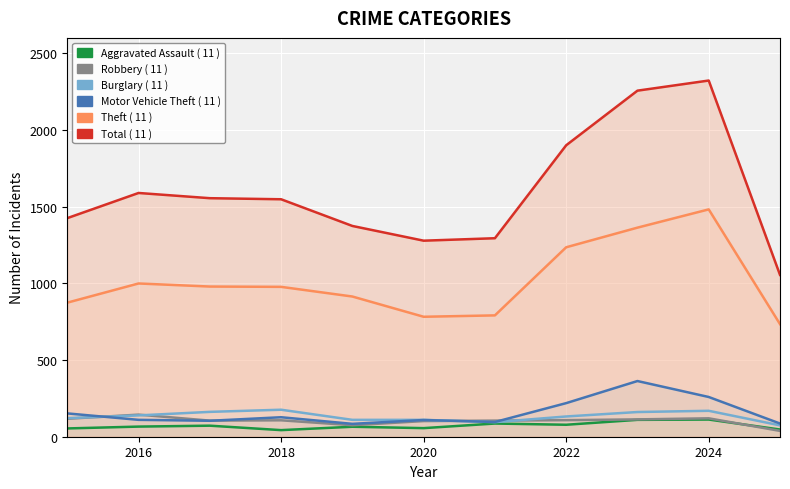

What is the value of the Theft ( 11 ) point at the 10th from the left?

1482